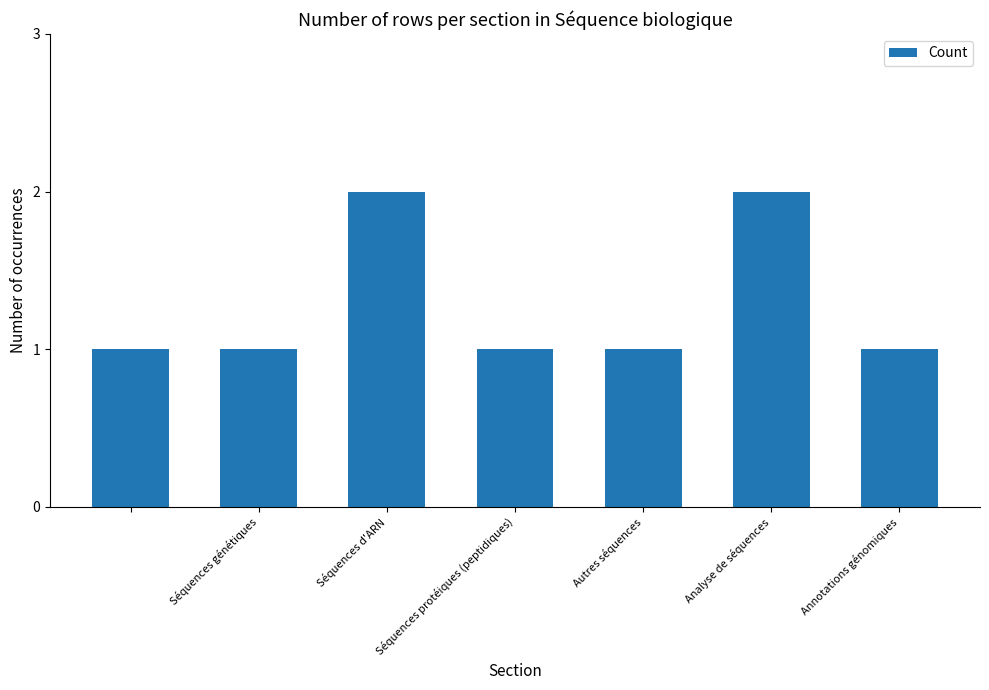

Reading left to right, transcribe all the data shown in this chart.

1	1	2	1	1	2	1